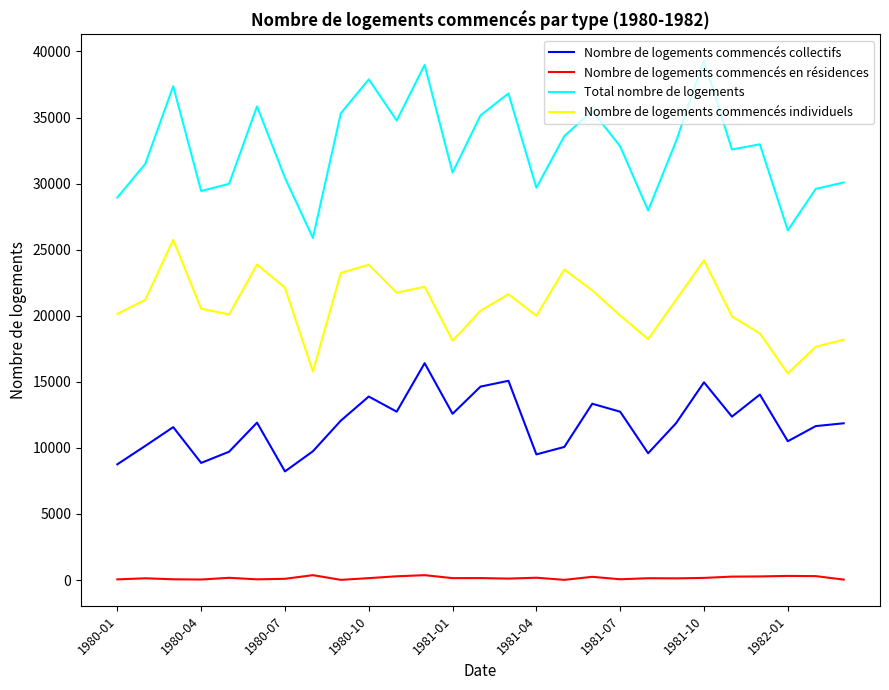

What is the highest value of the Nombre de logements commencés individuels series?

25739